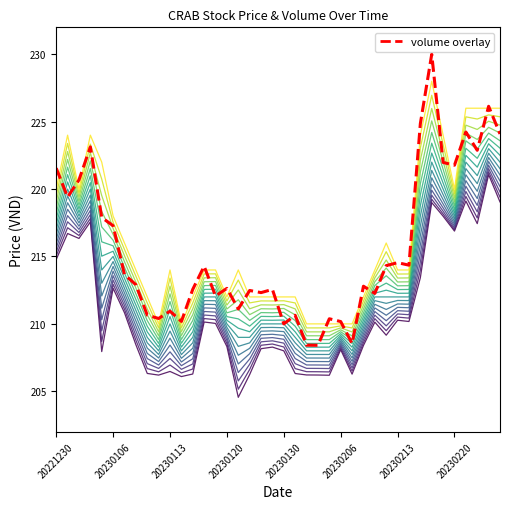

What is the maximum value shown in the chart?

230.0